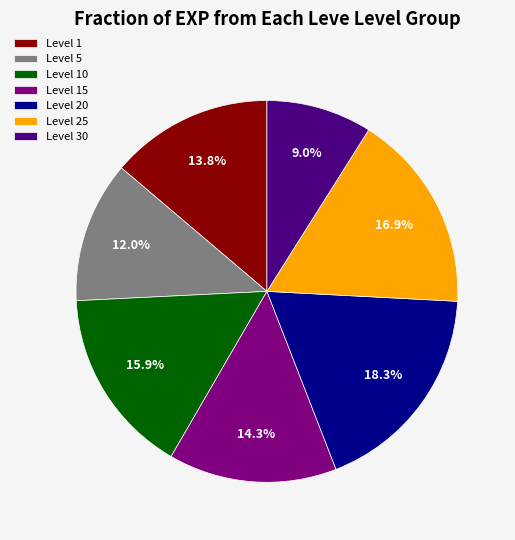

Does any single category account for the majority?

No